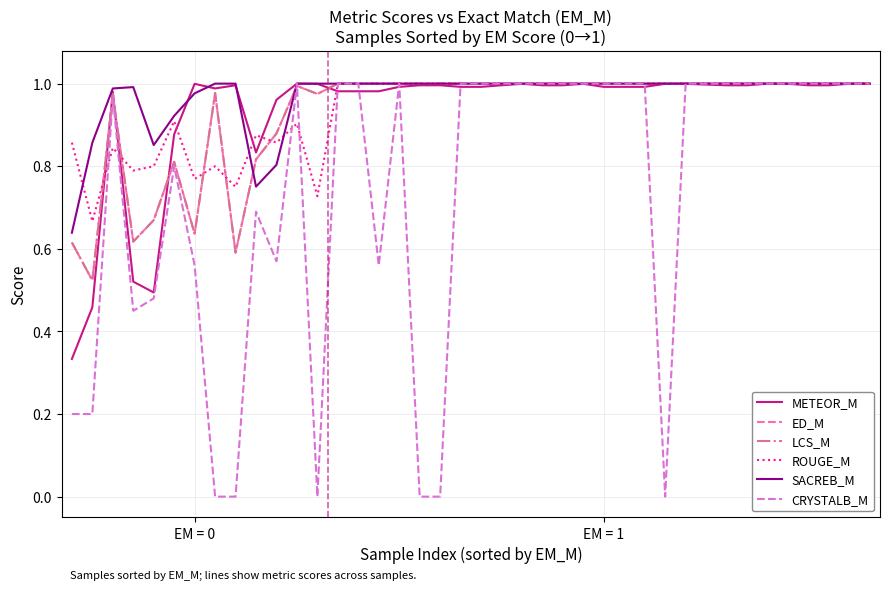

Which series has the largest range (max minus min)?

CRYSTALB_M